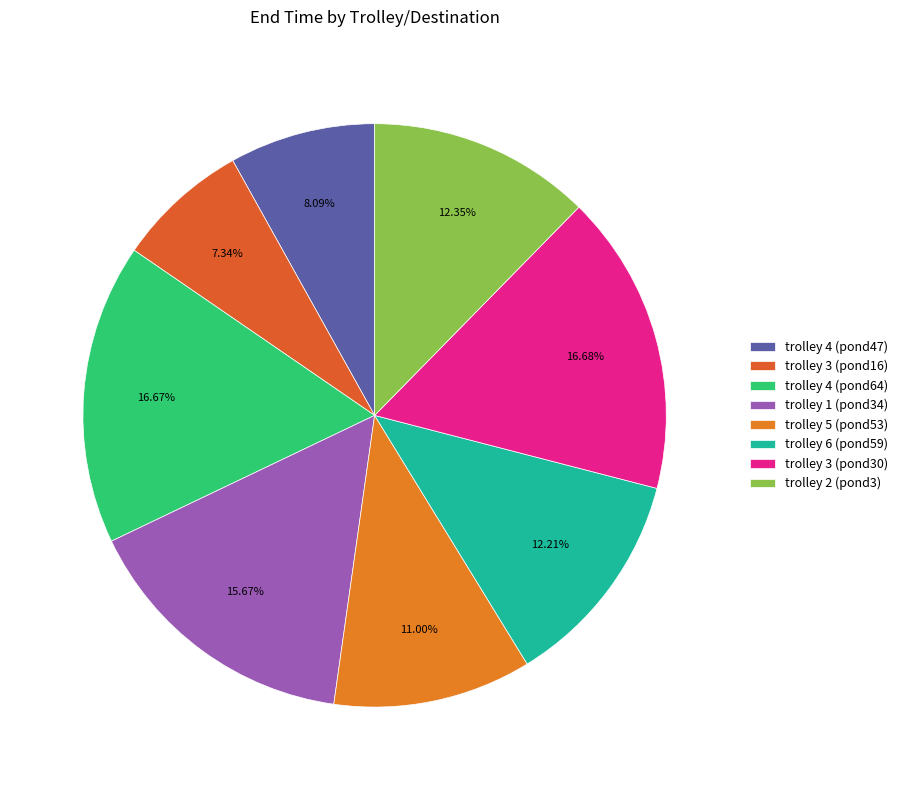

Which has a higher value, trolley 4 (pond64) or trolley 5 (pond53)?

trolley 4 (pond64)